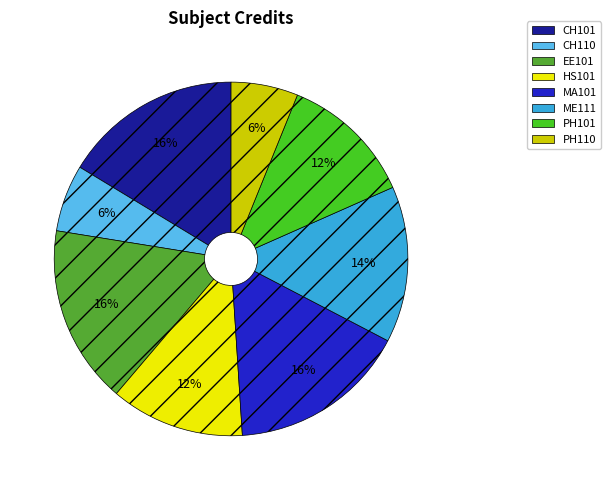

What percentage is the EE101 slice, to the nearest percent?

16%